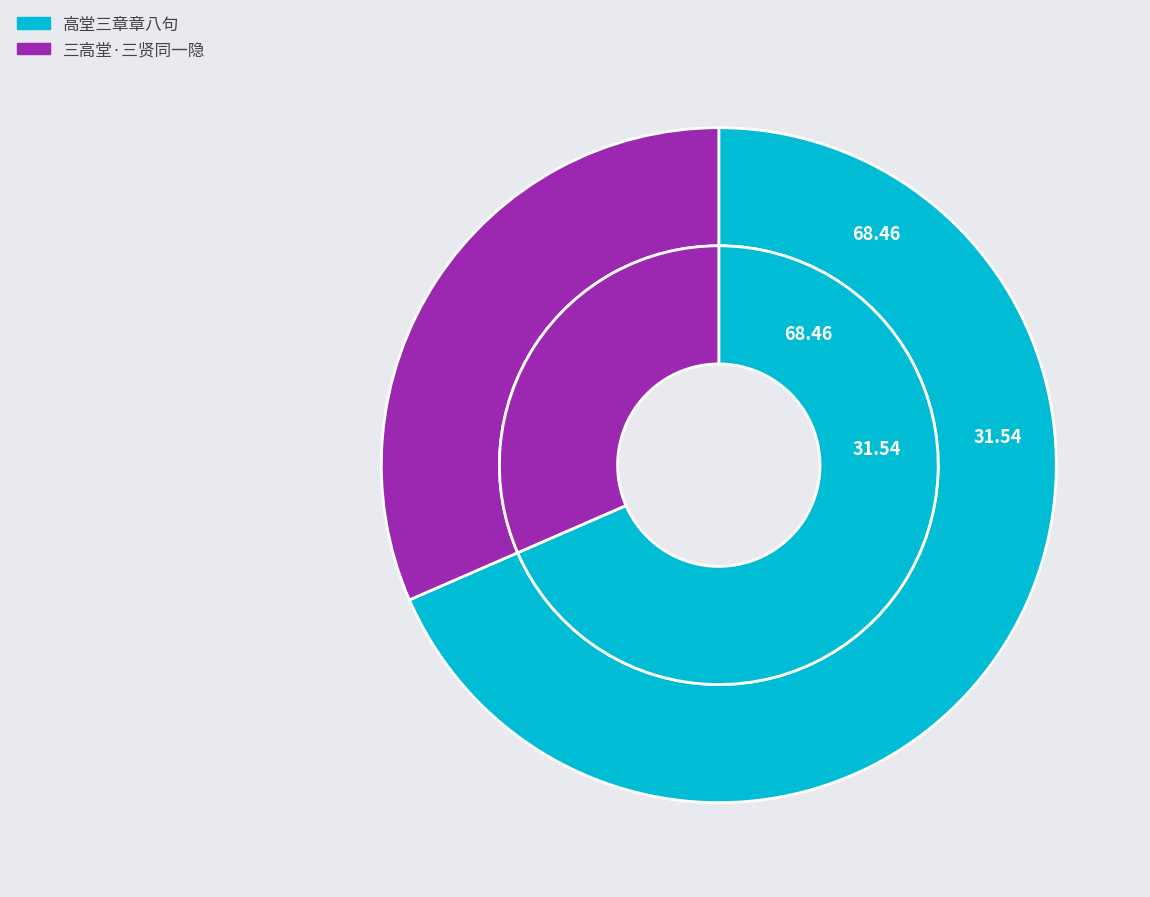

What is the smallest slice in the pie chart?

三高堂·三贤同一隐